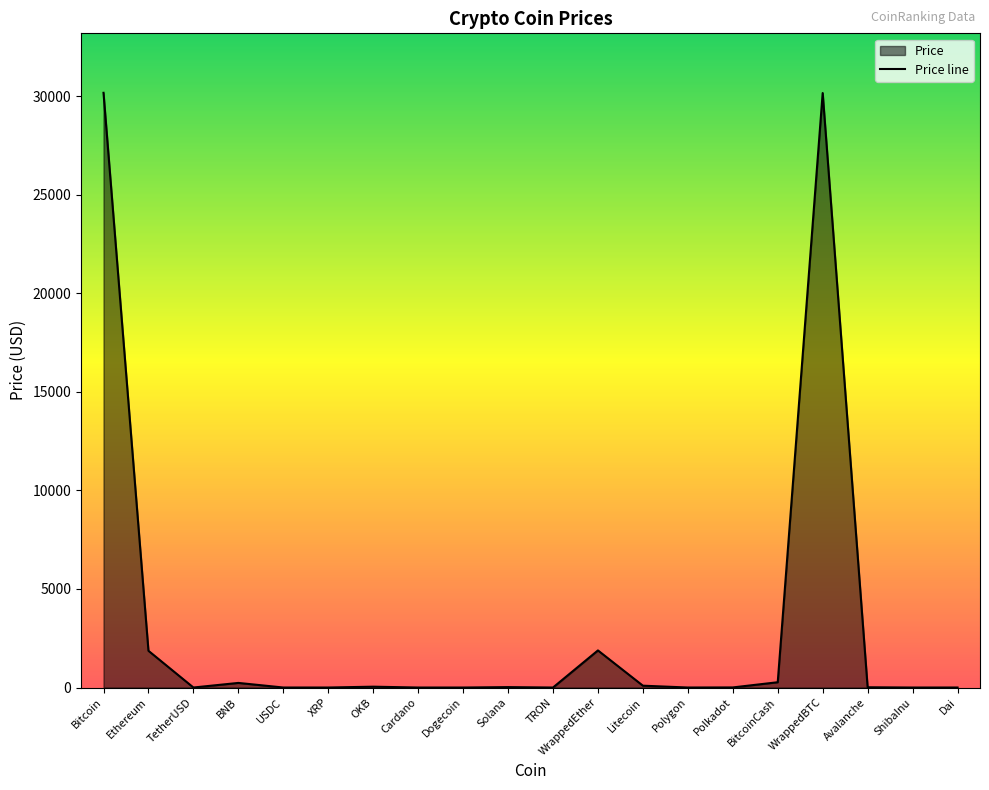

Is it true that the value at TRON is 0.1?

False